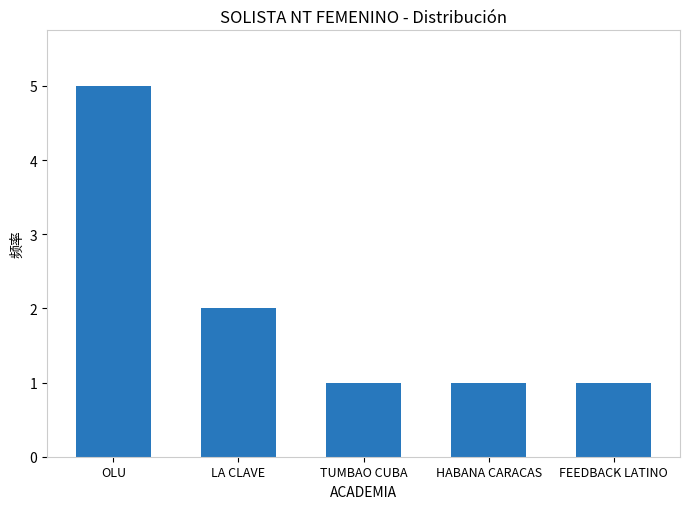

Are the bars horizontal?

No